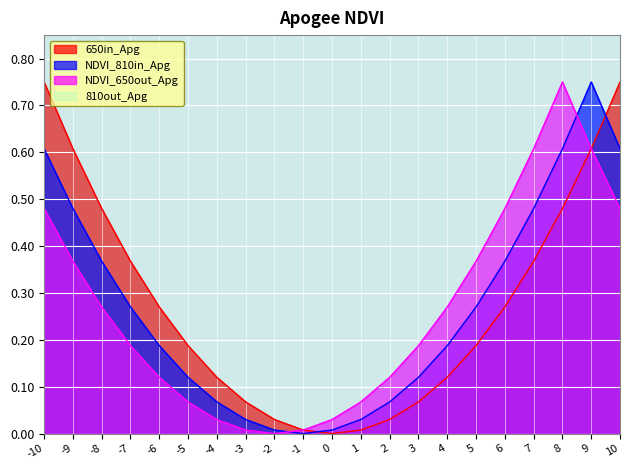

The value of 650in_Apg at 0 is -0.4. True or false?

False